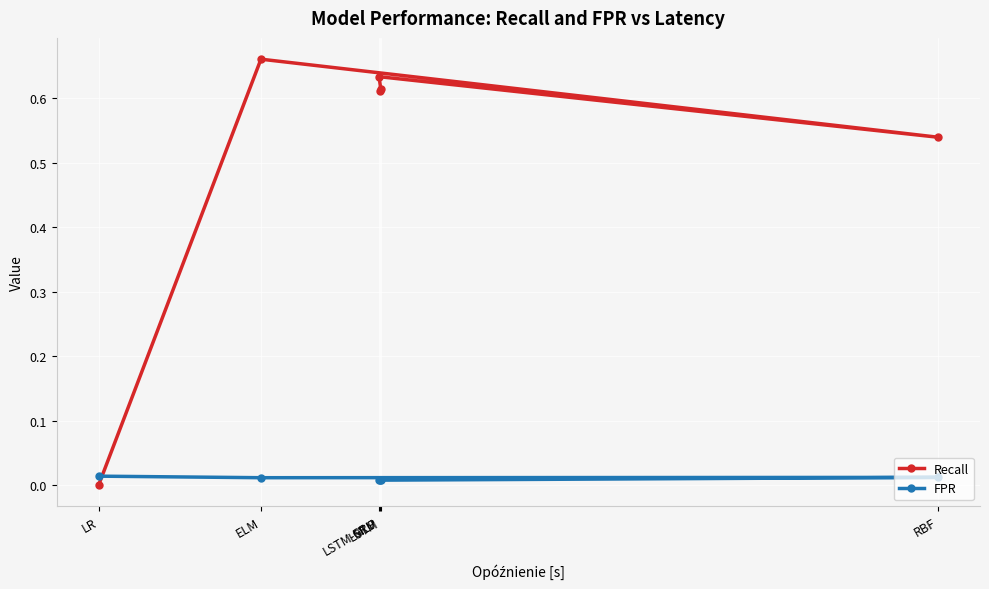

What is the sum of the Recall values at GRU and LSTM?

1.2